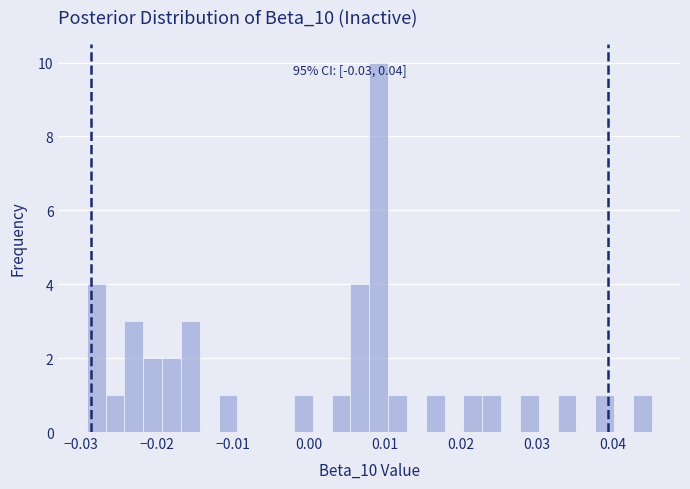

Read against the x-axis, roughly where is the centre of the tallest bar?

0.009